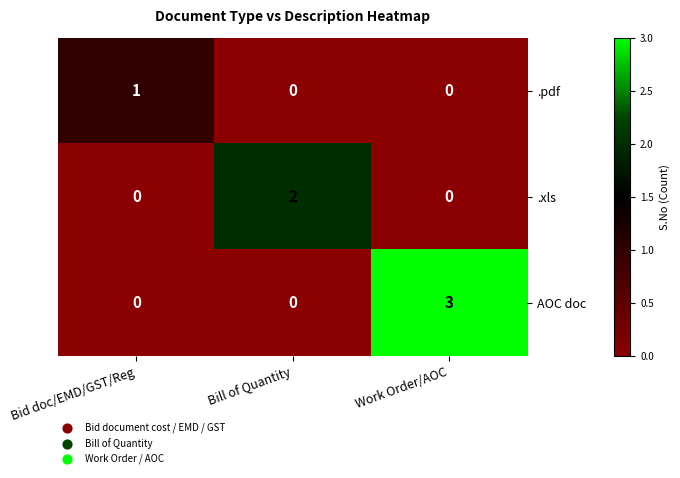

Is it true that .xls equals 2 at Bill of Quantity?

True